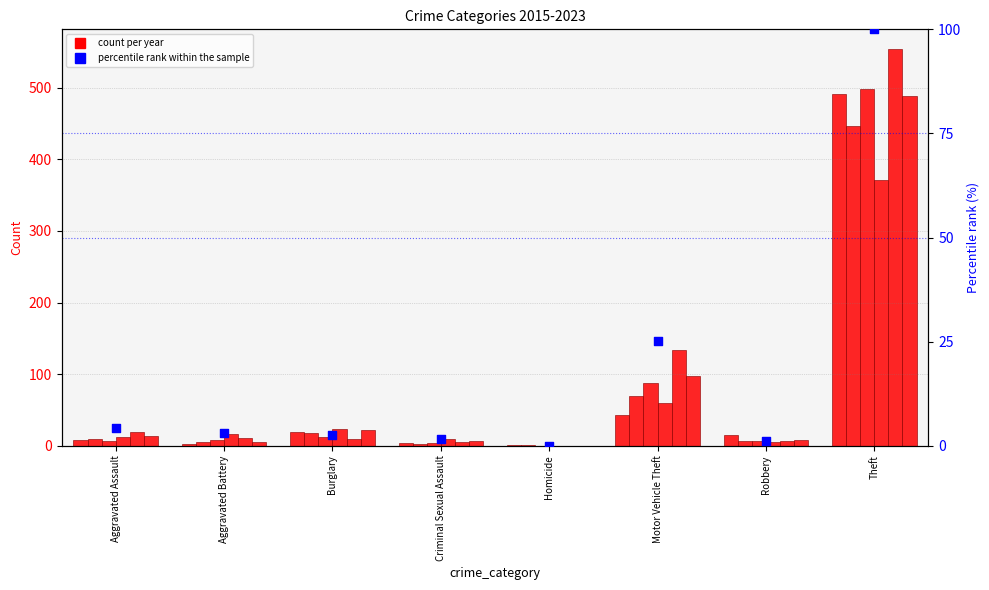

What is the change in value from Aggravated Battery to Criminal Sexual Assault?

-1.4